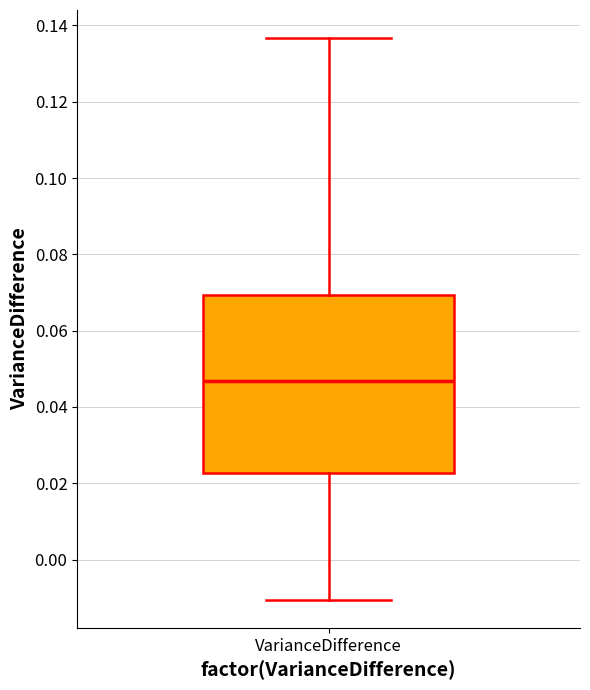

Where is the lower edge of the box for VarianceDifference on the y-axis? The values are not printed on the chart, so give them approximately, as read against the axis.

0.022